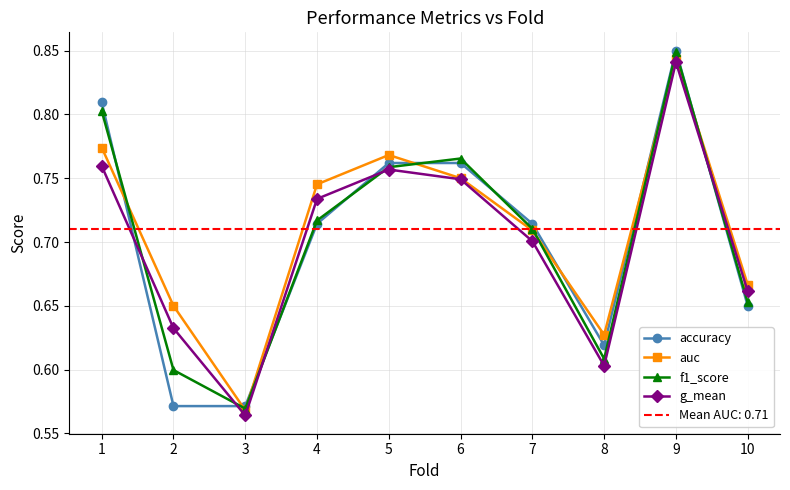

Which has a higher value, 5 or 8?

5